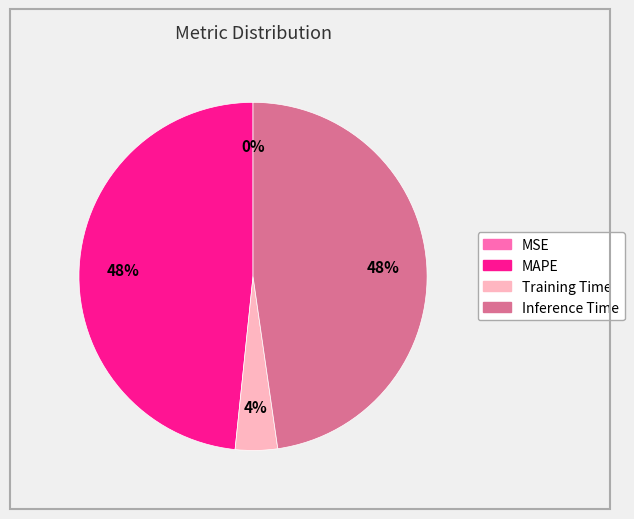

Is there a majority slice in this chart?

No